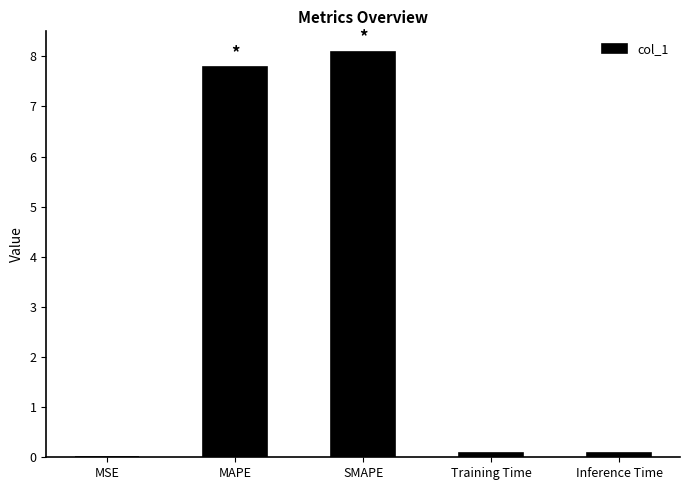

What is the sum of all values?

16.0